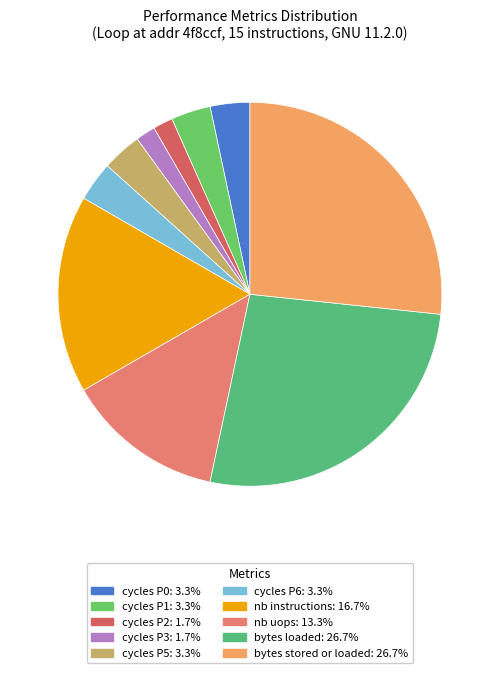

How many segments does this pie chart have?

10